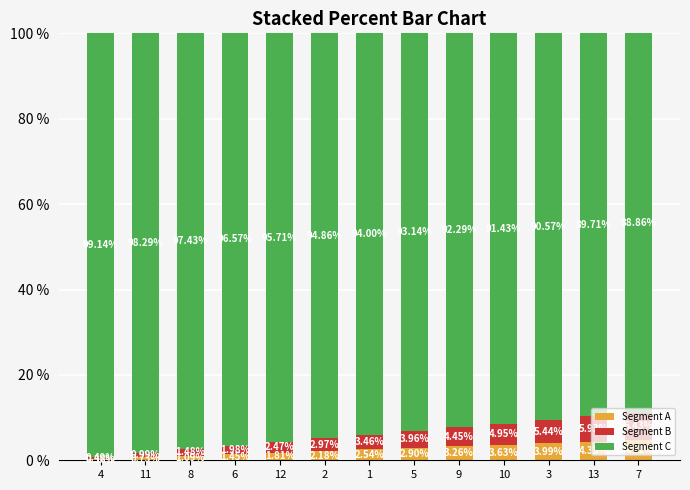

List the labels in order of Segment A value, largest first.

7, 13, 3, 10, 9, 5, 1, 2, 12, 6, 8, 11, 4